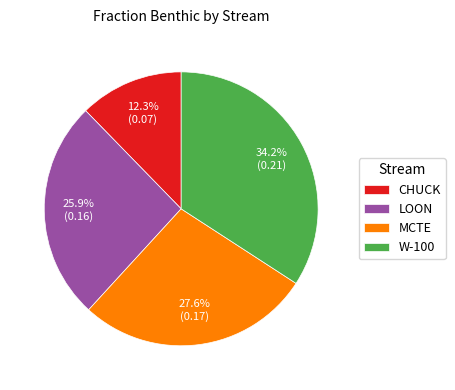

Which slice is the largest?

W-100